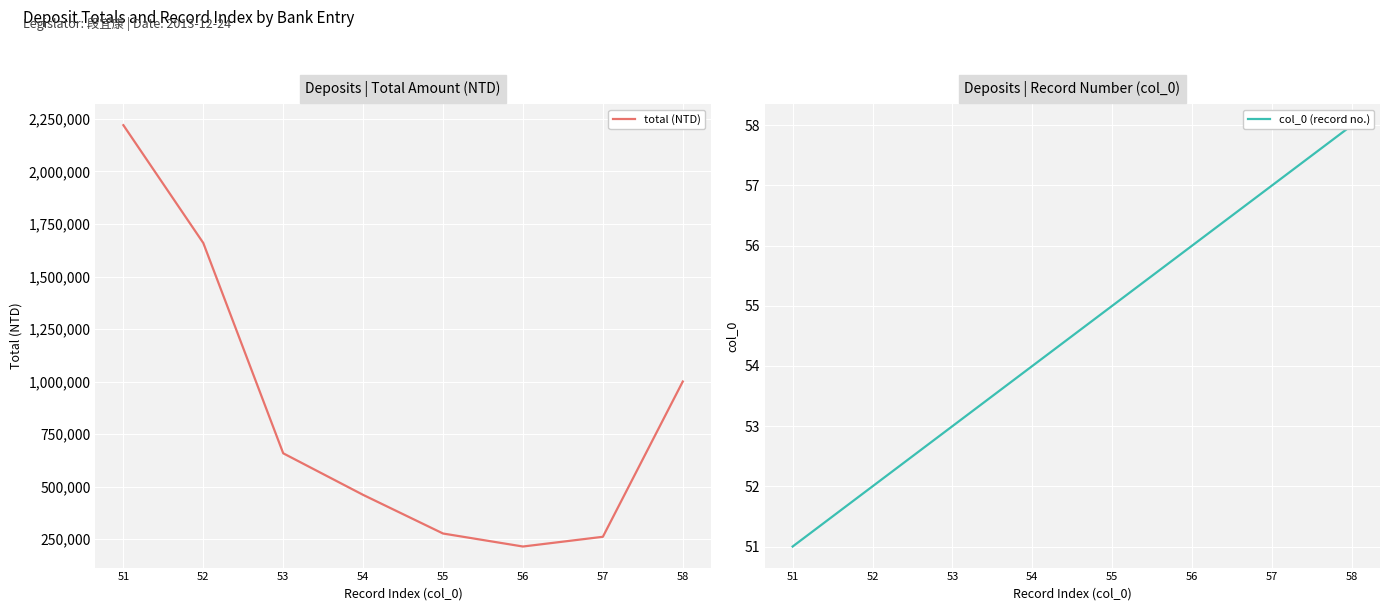

What is the minimum value for col_0 (record no.)?

51